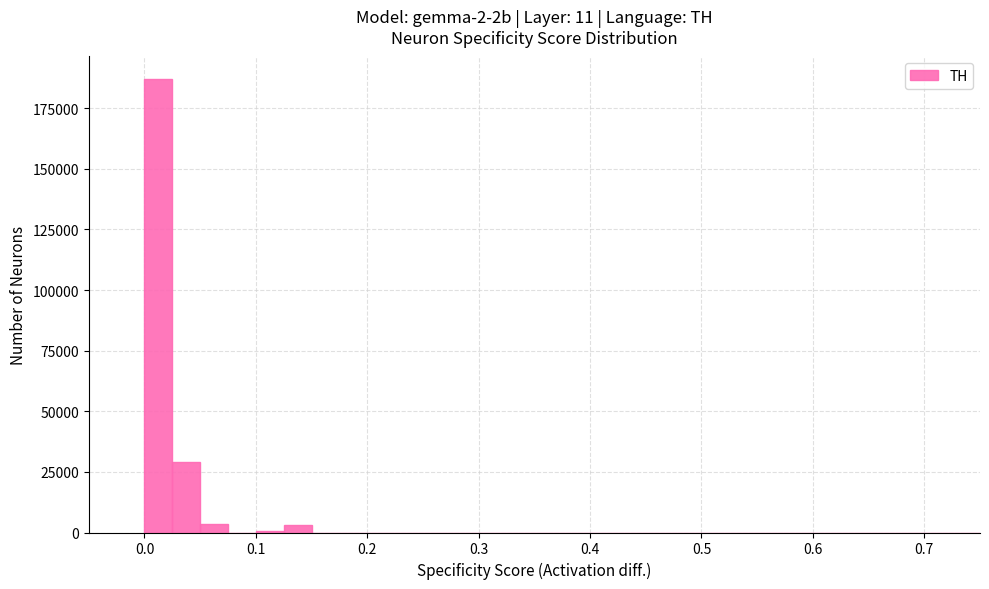

Read against the x-axis, roughly where is the centre of the tallest bar?

0.01